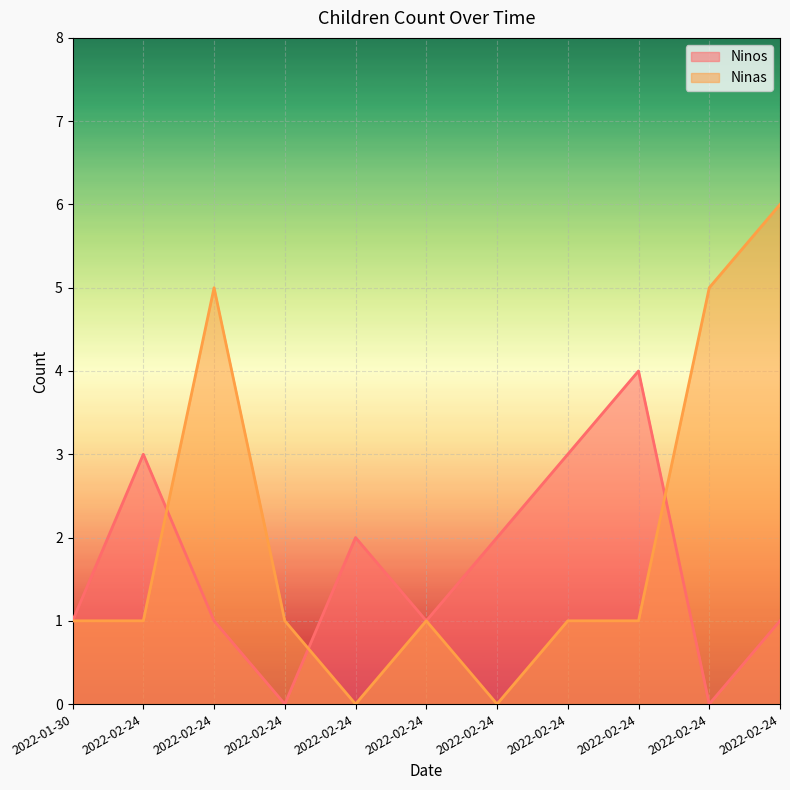

List the series in order of their peak value, lowest first.

Ninos, Ninas